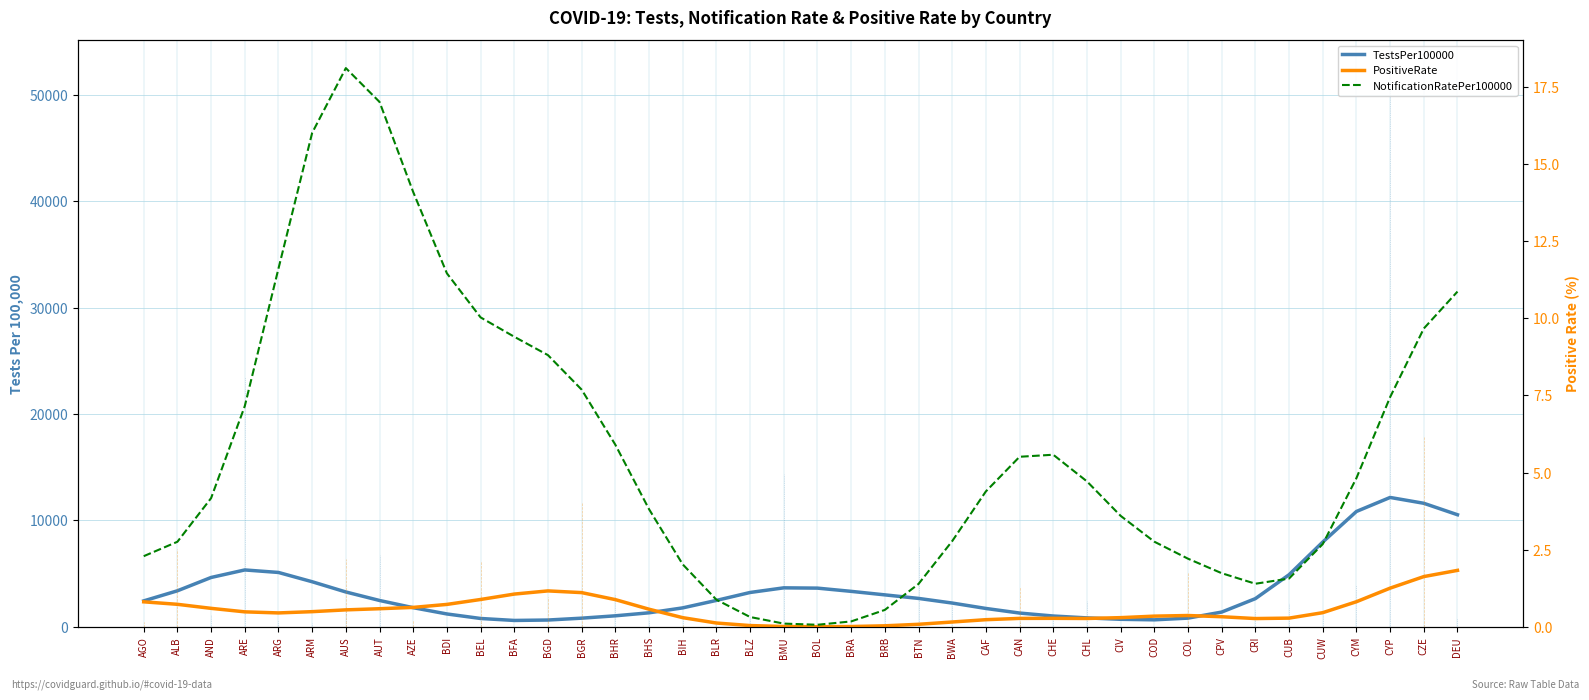

The value of NotificationRatePer100000 at CUW is 1.4. True or false?

False